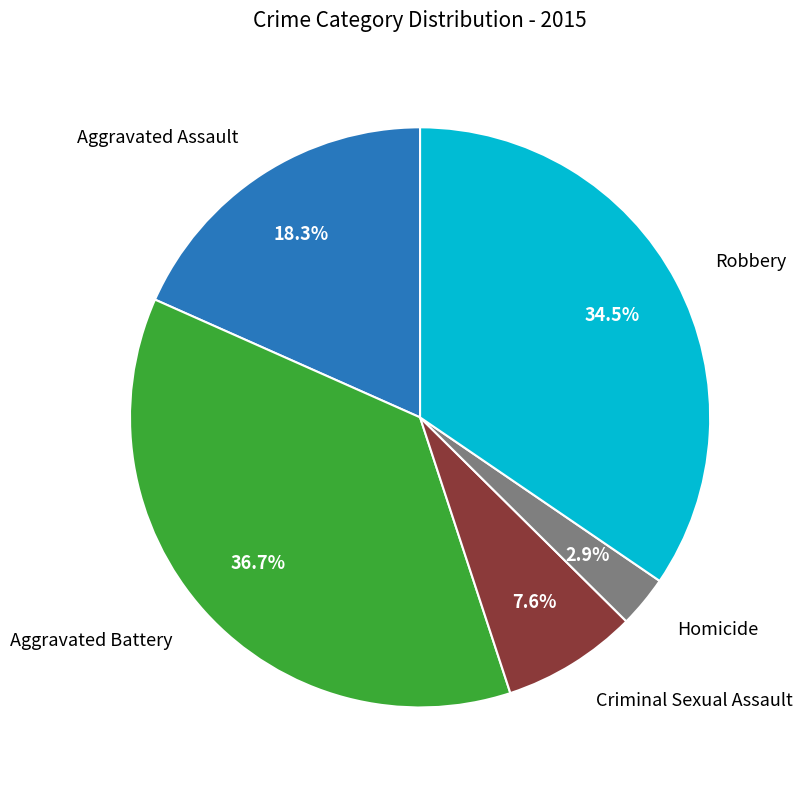

Count the number of slices in the pie.

5